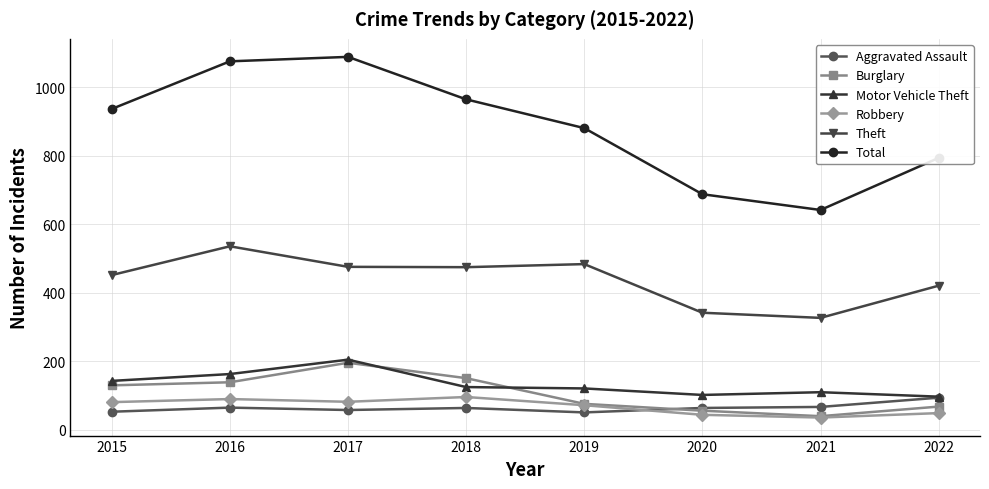

The Motor Vehicle Theft series shows 101 at 2020. True or false?

True